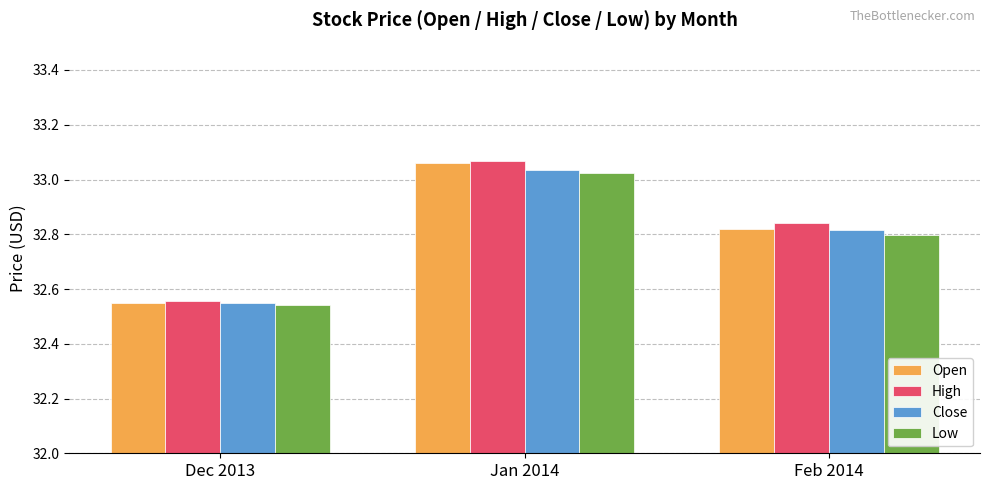

What is the label of the 3rd bar from the left?

Feb 2014